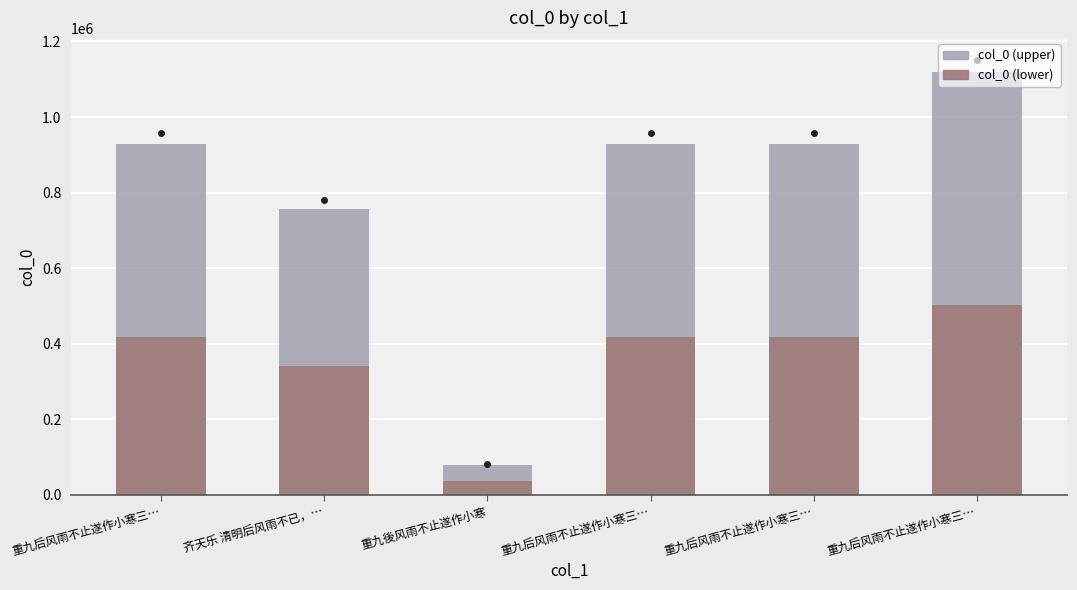

What is the sum of the col_0 (lower) values at 重九后风雨不止遂作小寒三… and 重九後风雨不止遂作小寒?

453829.1